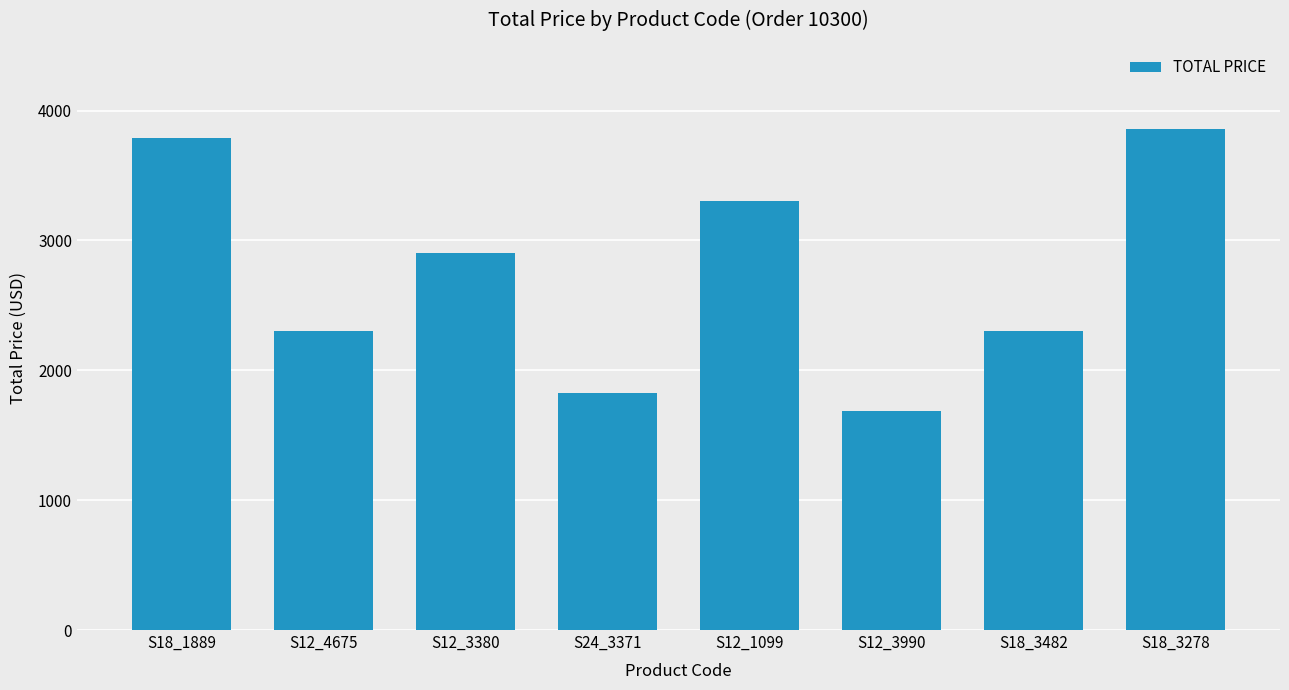

What is the difference between the second highest and second lowest values?

1966.2